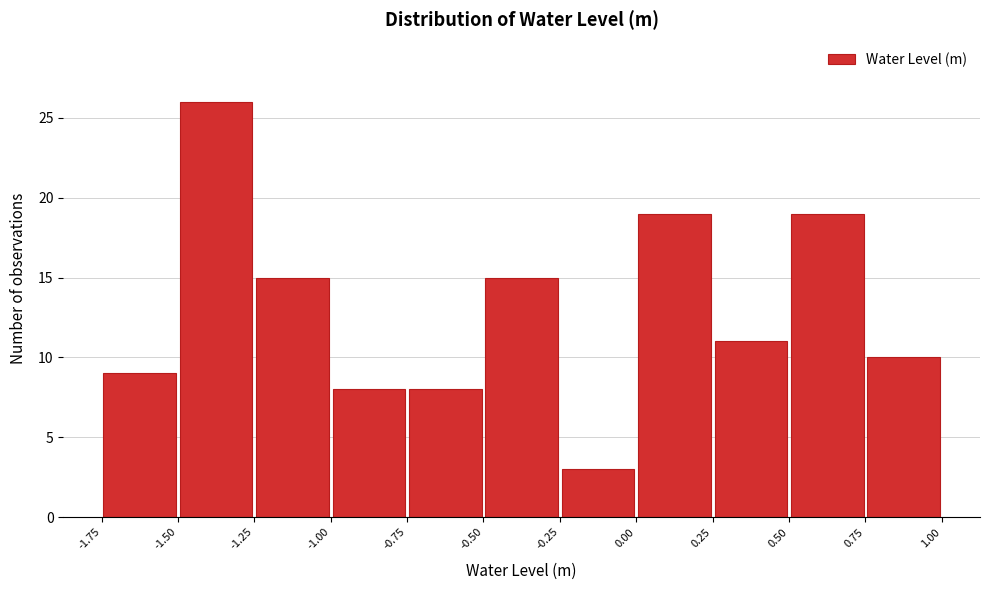

Reading left to right, list every bar in this chart as the range it spans on the x-axis followed by its height. The values are not printed on the chart, so give them approximately, as read against the axis.

-1.75 to -1.50: 9
-1.50 to -1.25: 26
-1.25 to -1.00: 15
-1.00 to -0.75: 8
-0.75 to -0.50: 8
-0.50 to -0.25: 15
-0.25 to 0.00: 3
0.00 to 0.25: 19
0.25 to 0.50: 11
0.50 to 0.75: 19
0.75 to 1.00: 10